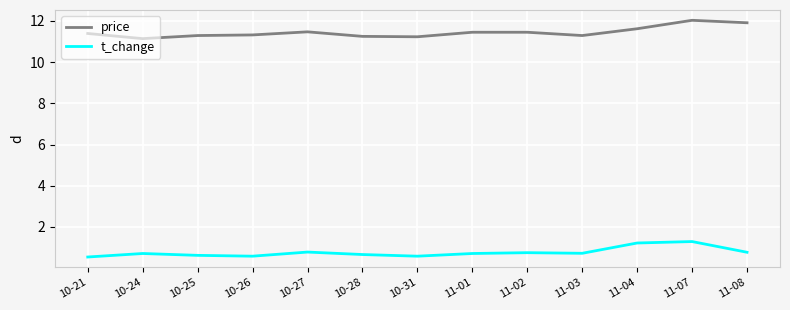

True or false: t_change and price intersect in this chart.

False